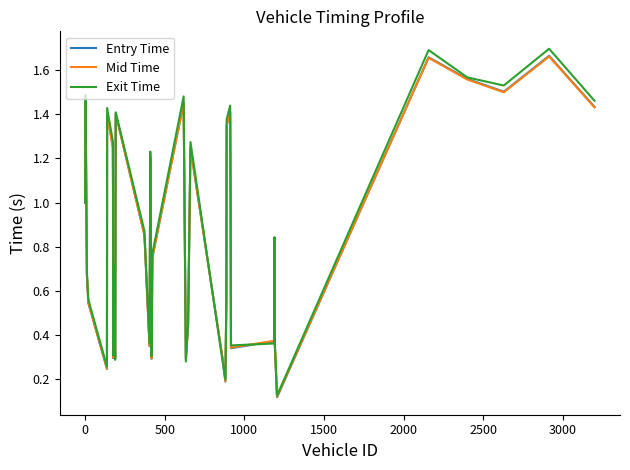

Which series has the largest range (max minus min)?

Exit Time